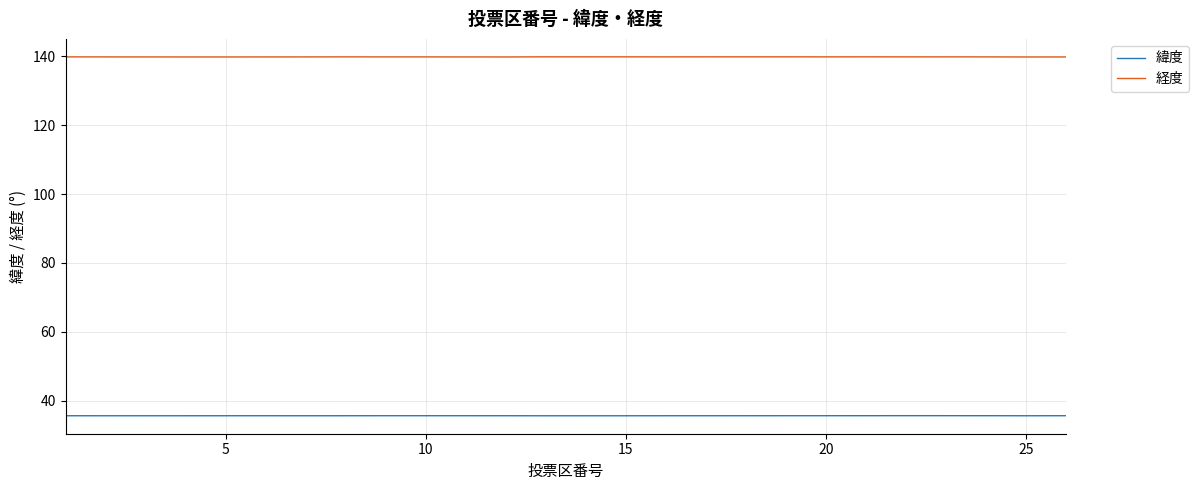

True or false: 経度 and 緯度 intersect in this chart.

False